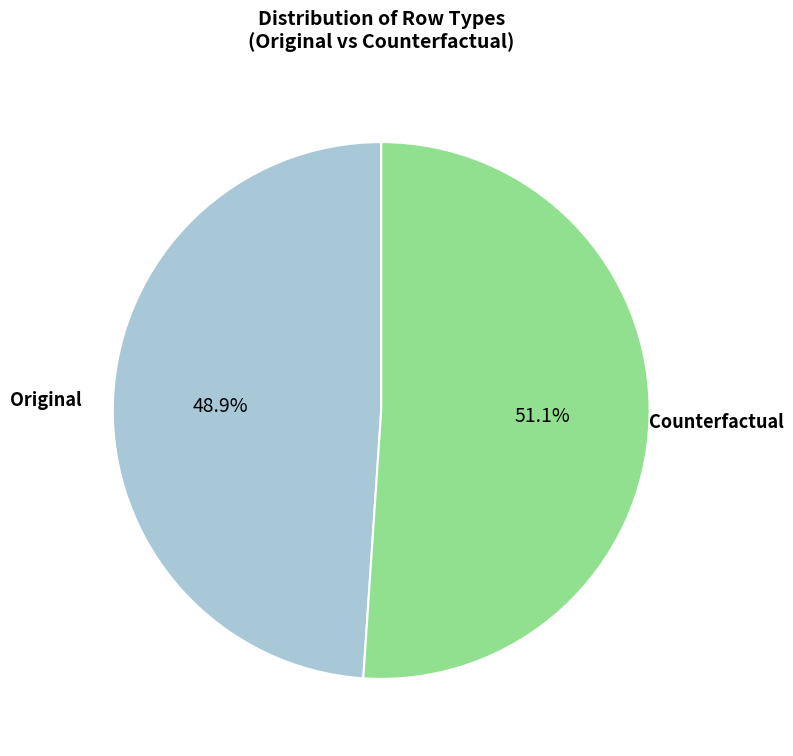

Is there a majority slice in this chart?

Yes